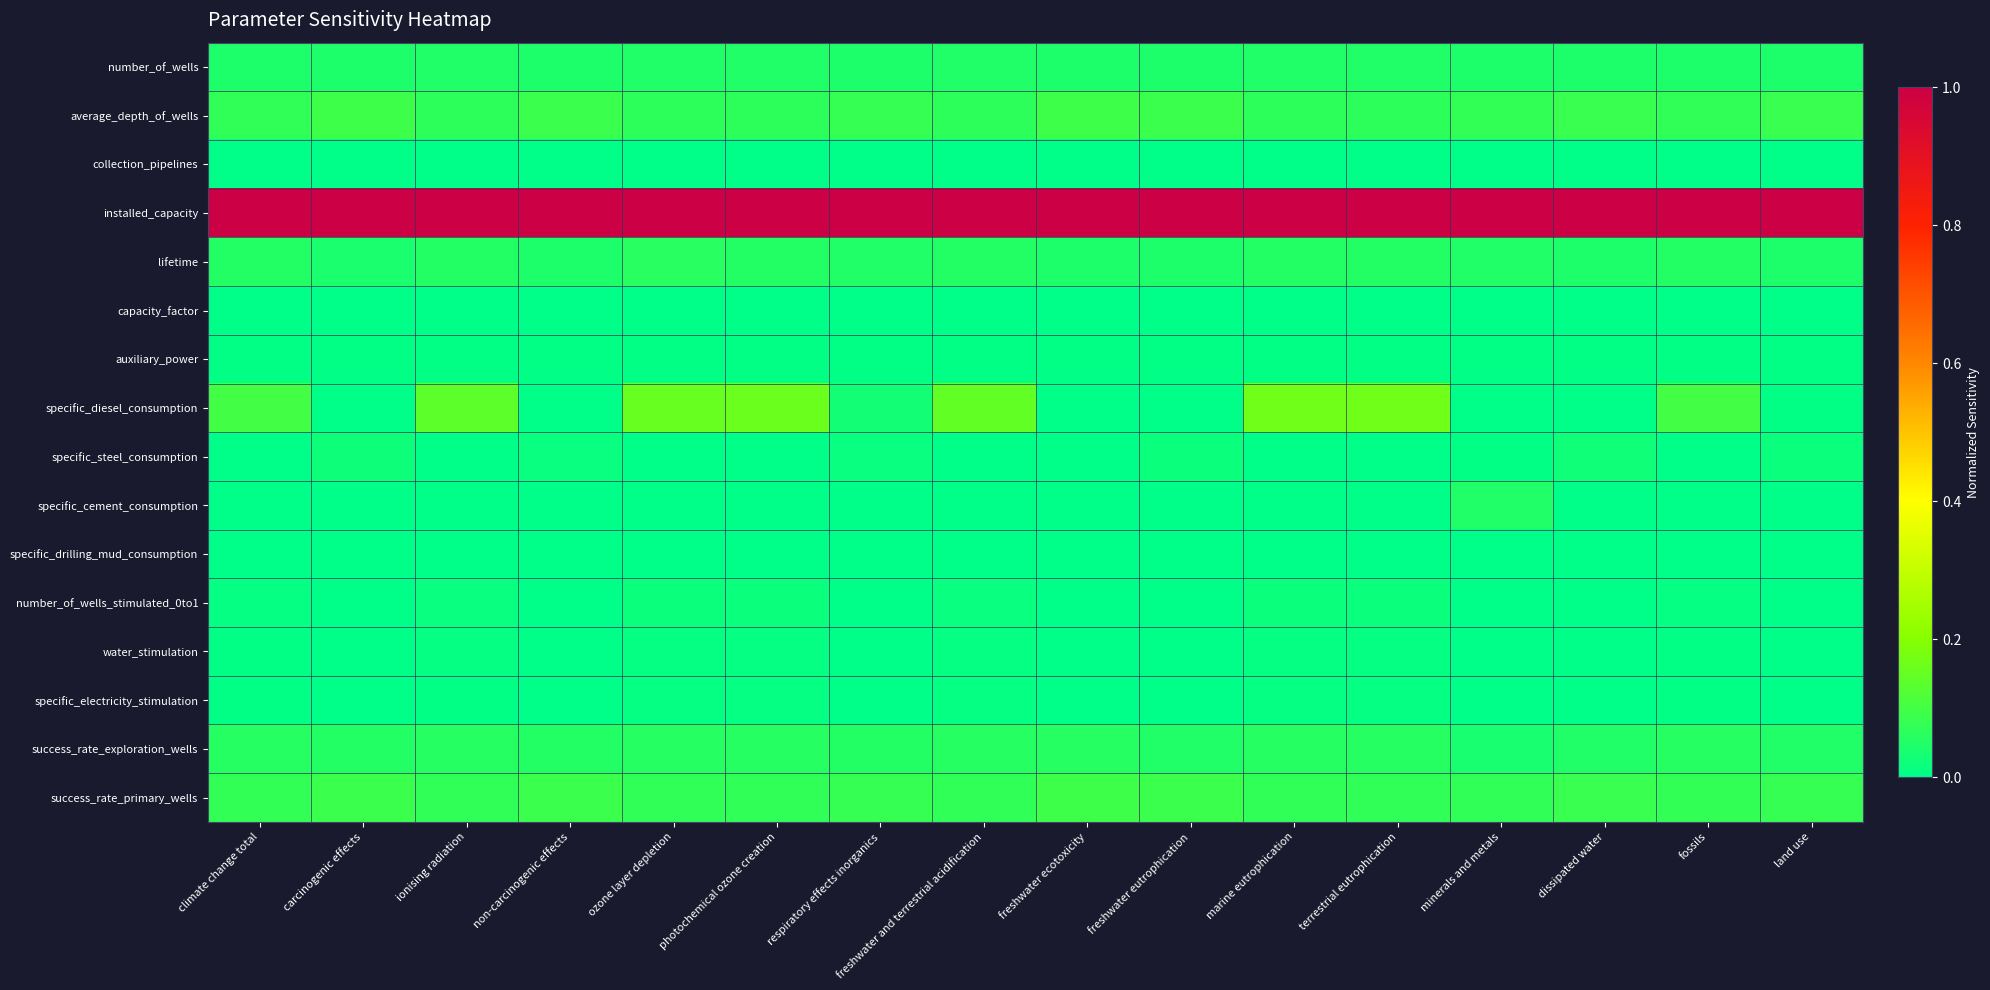

Which series has the largest range (max minus min)?

specific_diesel_consumption